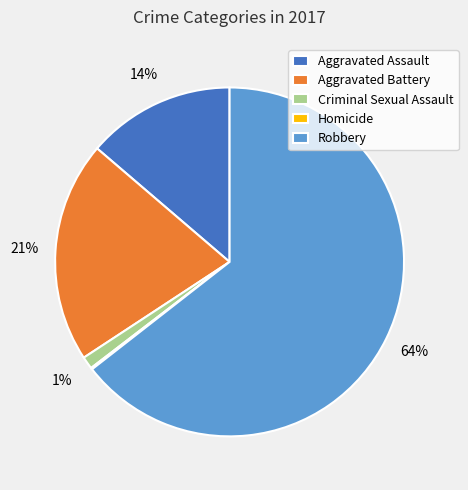

To the nearest percent, what is the combined percentage of Aggravated Battery and Criminal Sexual Assault?

22%